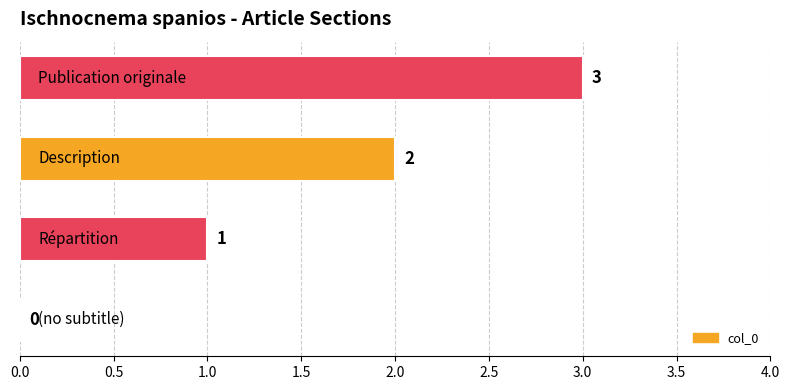

How many values are between 1 and 3?

3